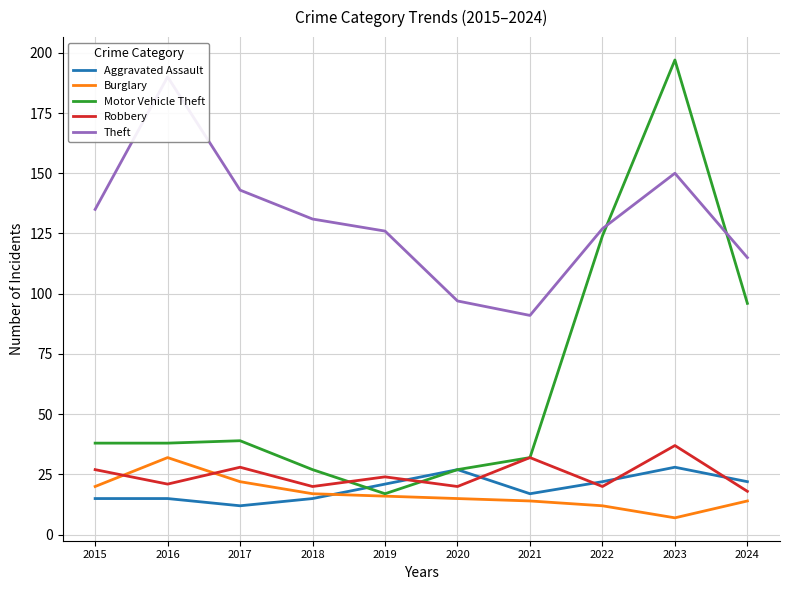

What is the approximate value of Theft at 2024, to the nearest 10?

120